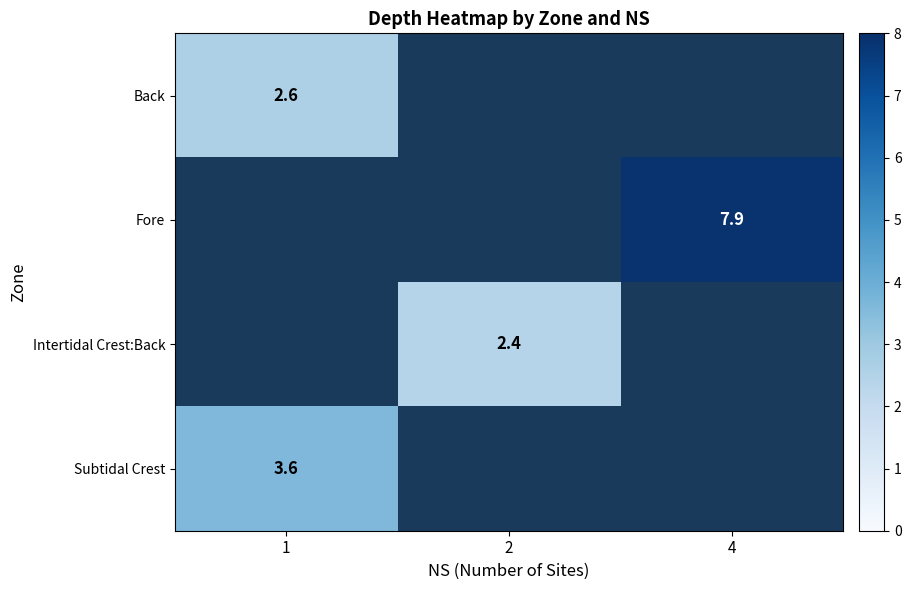

Between 1 and 2, which is larger?

2